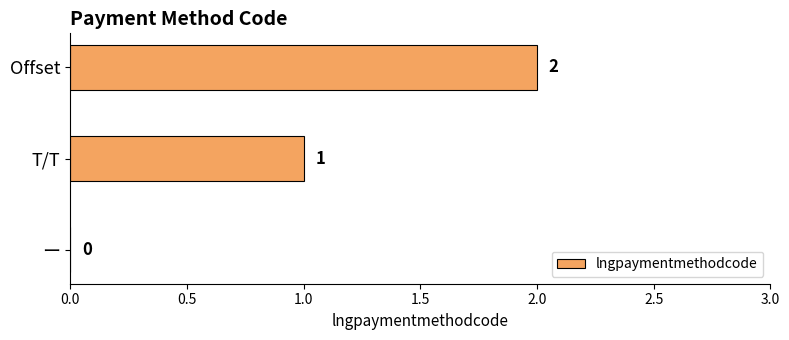

The value at T/T is 2. True or false?

False